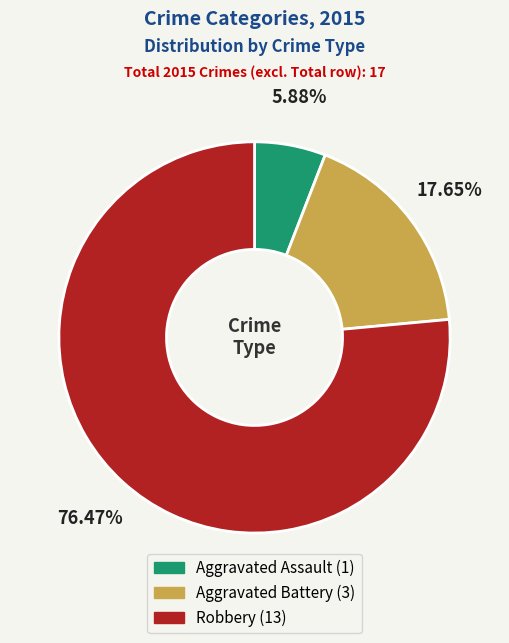

What percentage is the Aggravated Assault slice, to the nearest percent?

6%